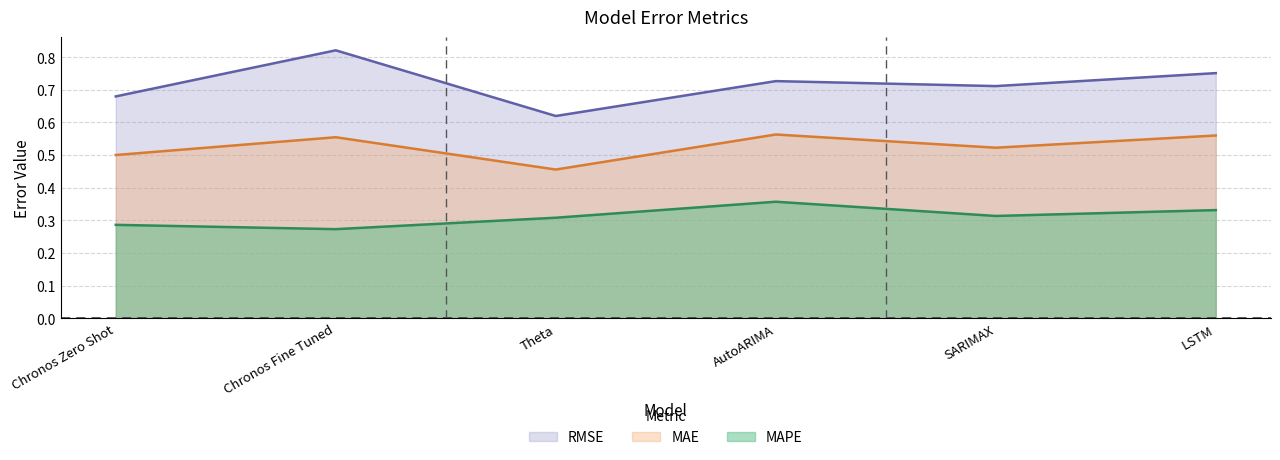

What is the difference between the highest and lowest values at Chronos Zero Shot?

0.4